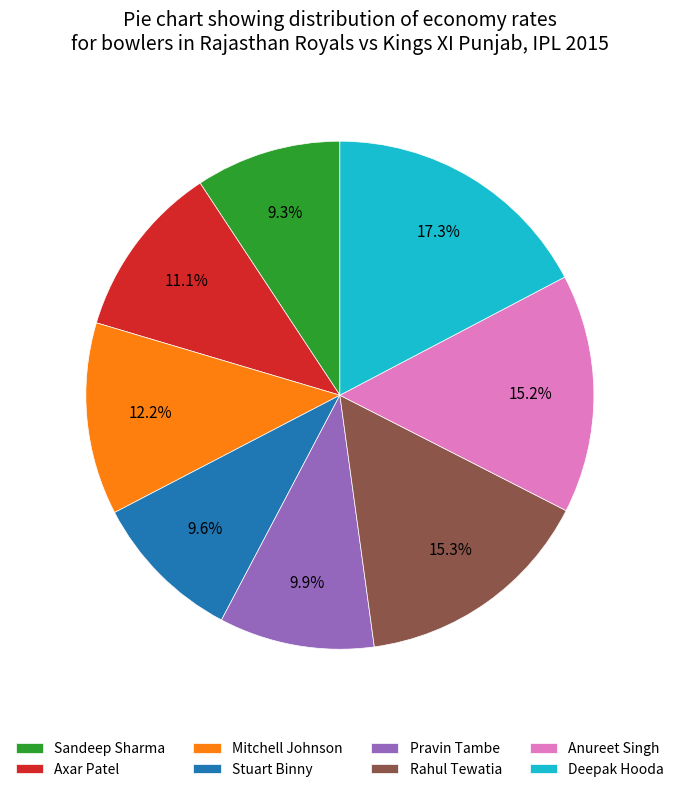

Which category has the biggest portion of the pie?

Deepak Hooda